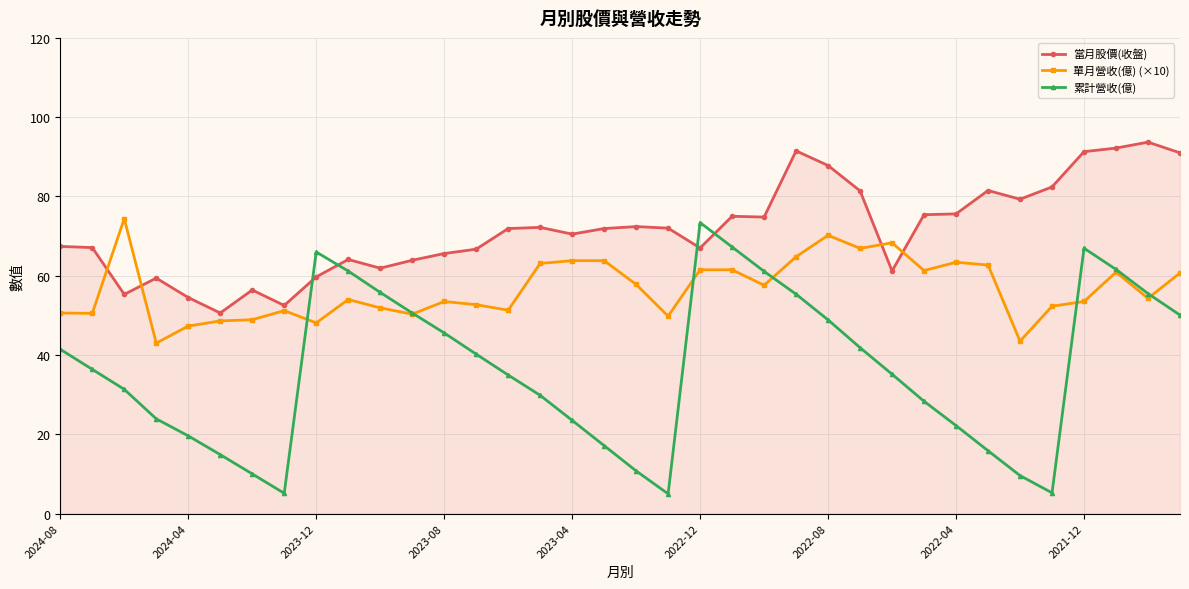

What is the difference between the maximum and minimum values in the 單月營收(億) (×10) series?

31.4